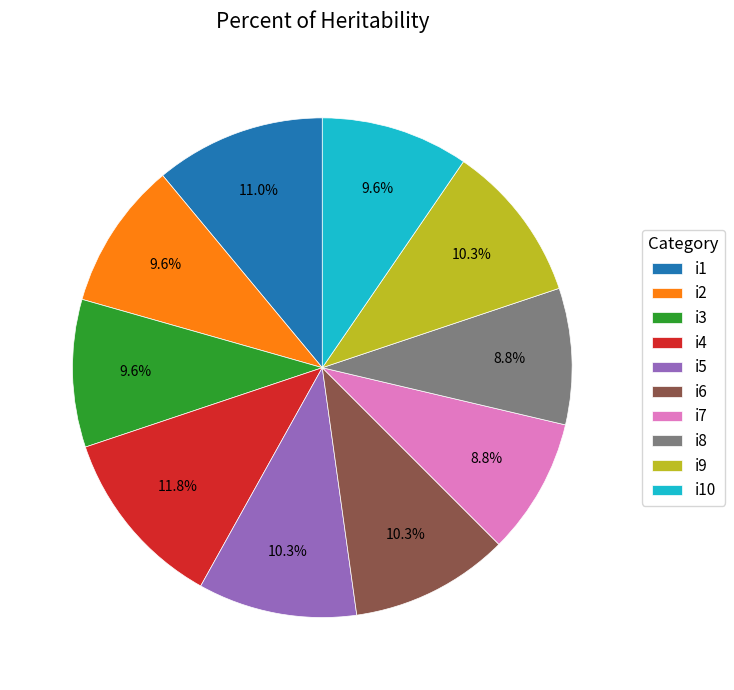

To the nearest percent, what is the average slice percentage?

10%